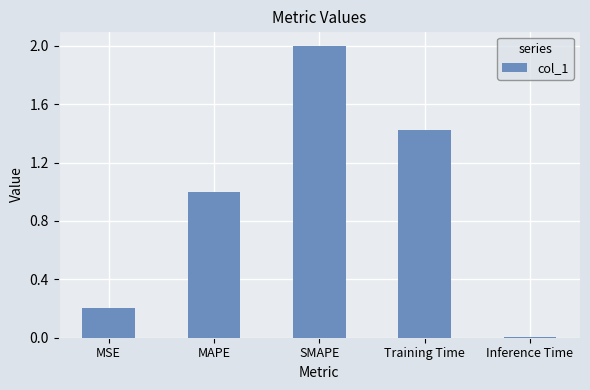

How many distinct data groups are displayed?

1